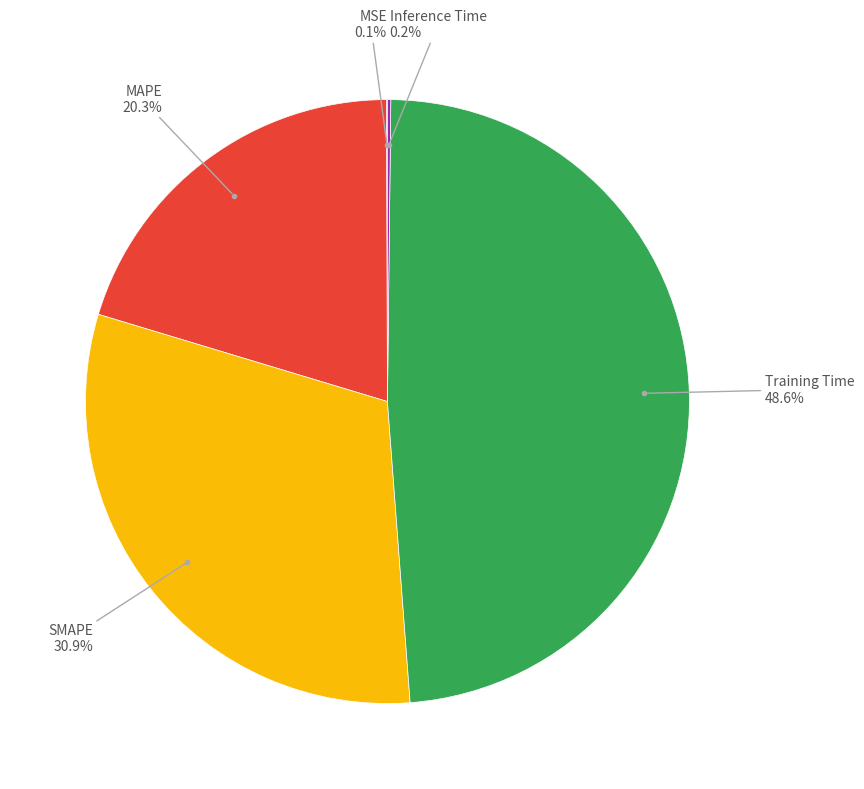

Is there any slice that represents more than half of the pie?

No